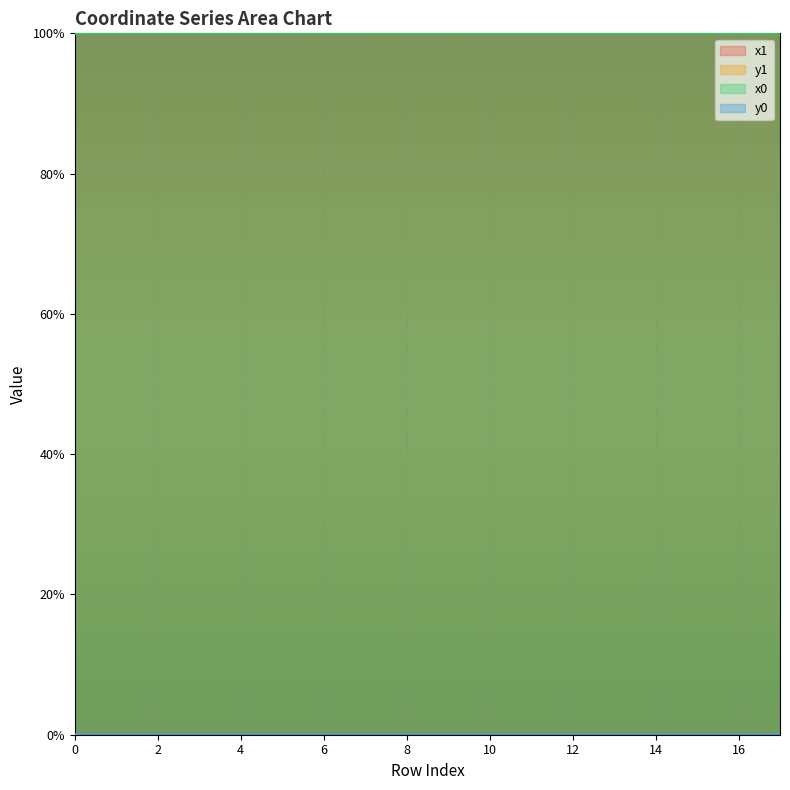

Where is the first local maximum for y0?

8